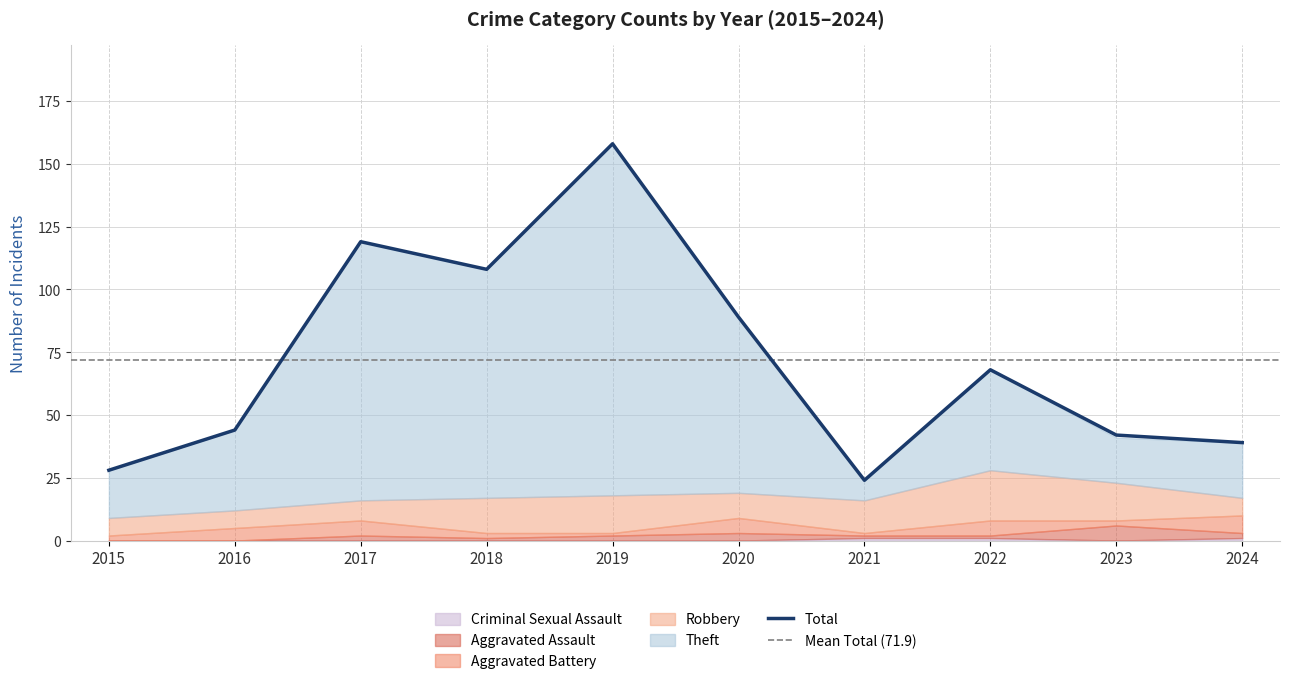

At how many categories does at least one series exceed 61?

5